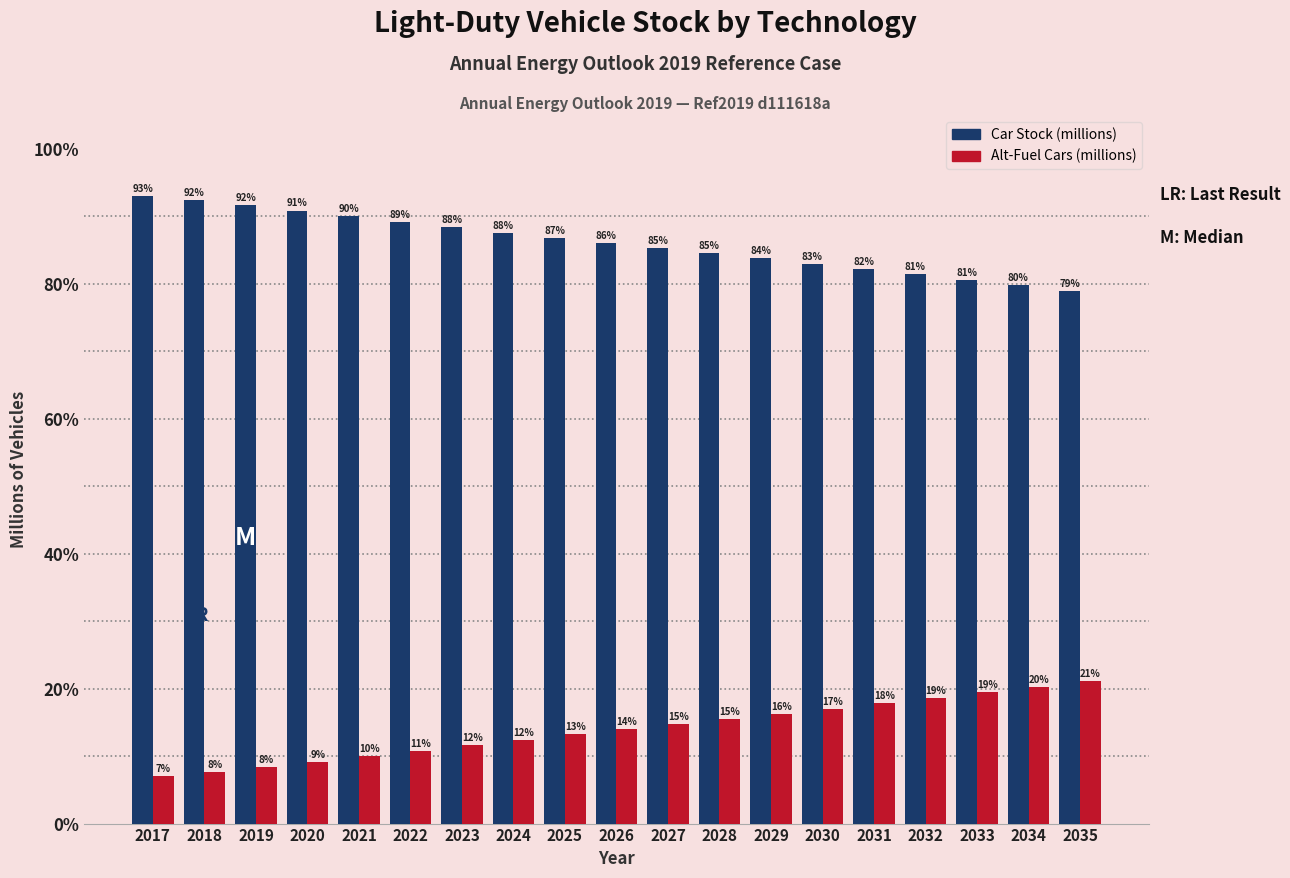

At which label does Alt-Fuel Cars (millions) reach its peak?

2035